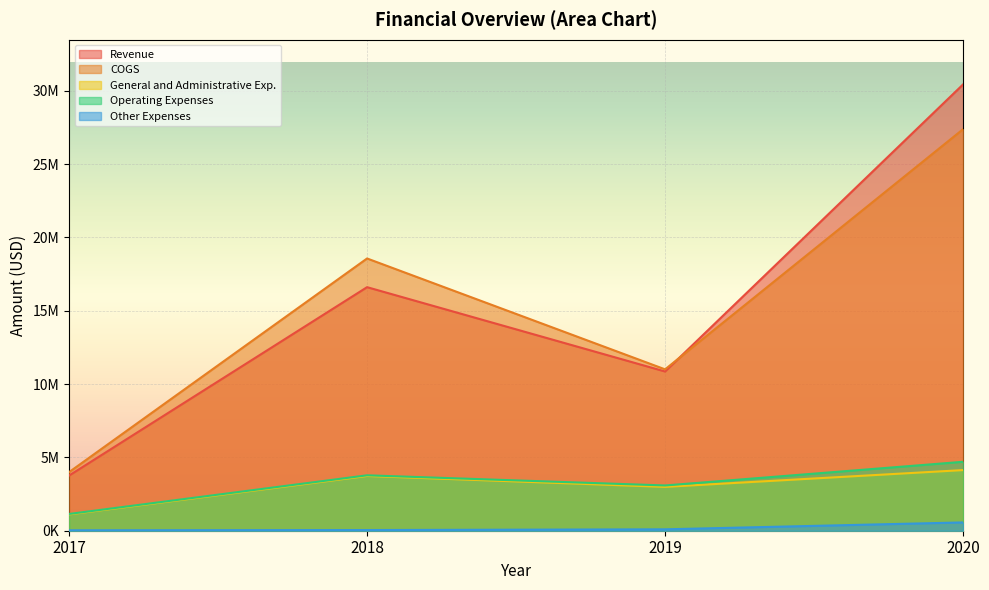

How many distinct data groups are displayed?

5